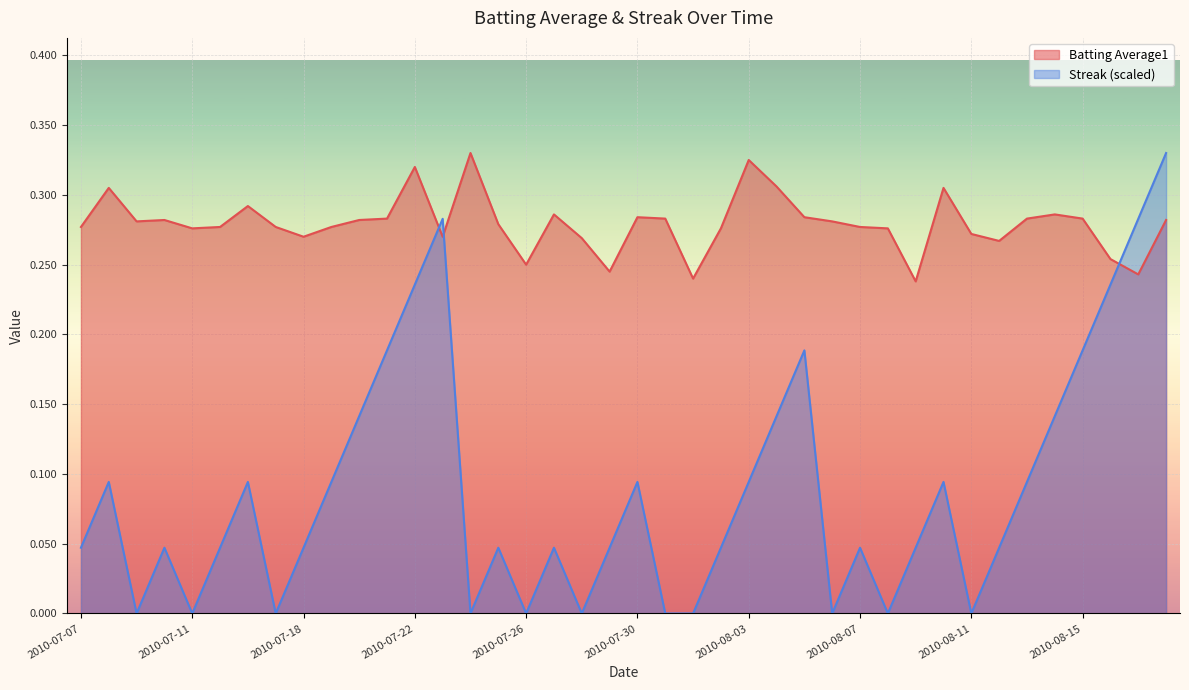

What is the sum of all Streak values?

3.5